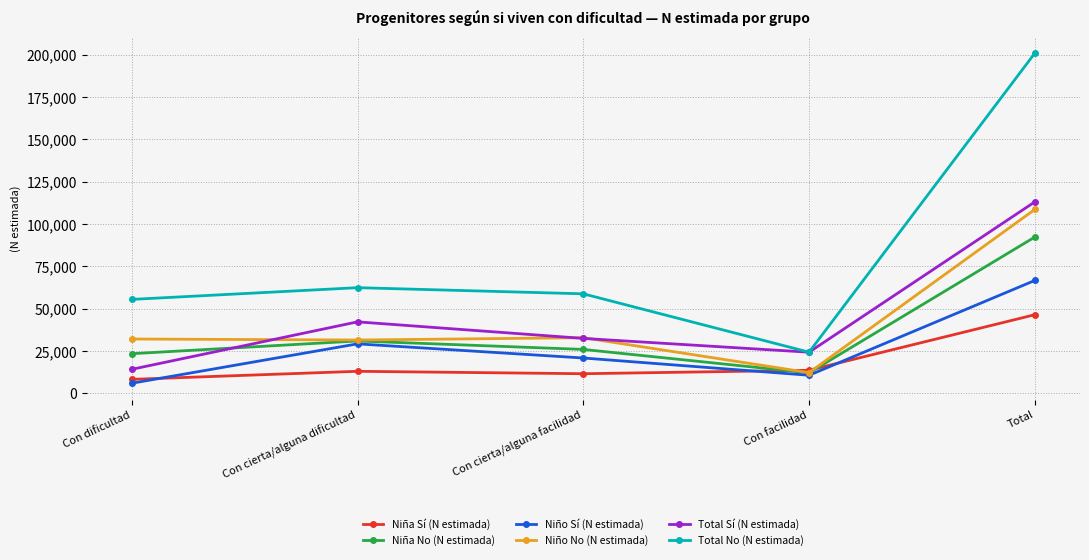

After their last crossing, which series has the higher values: Niña Sí (N estimada) or Niño Sí (N estimada)?

Niño Sí (N estimada)